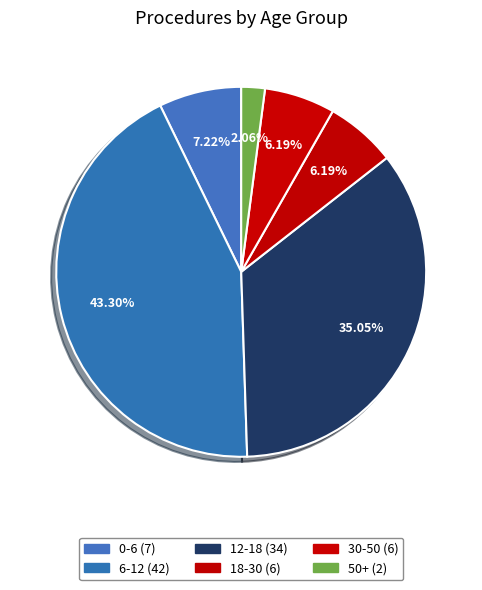

What percentage is the 18-30 slice, to the nearest percent?

6%